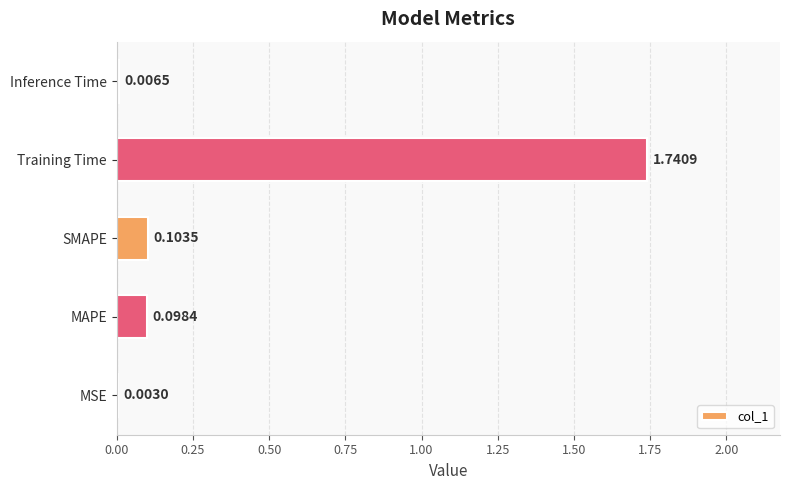

Which category has the highest value across all series?

Training Time